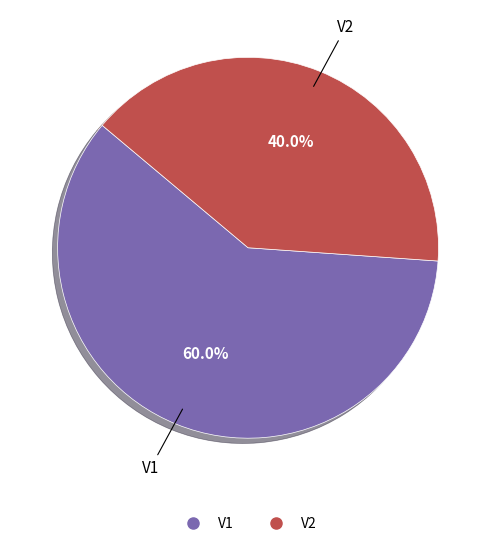

To the nearest percent, what is the combined percentage of V2 and V1?

100%